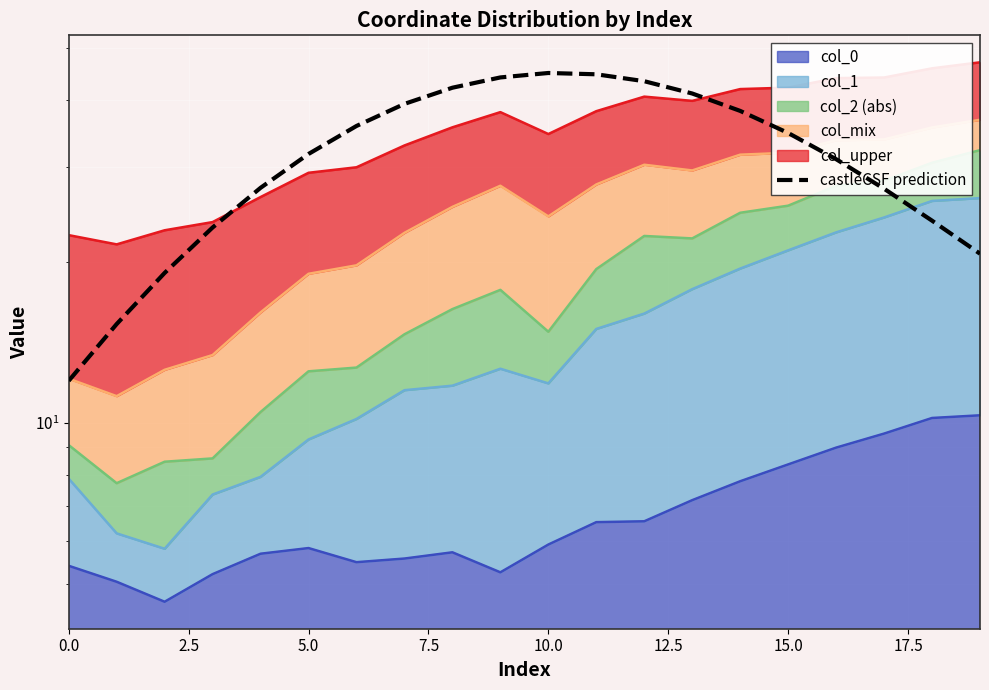

The chart shows a value of 54.5 at 14. True or false?

False